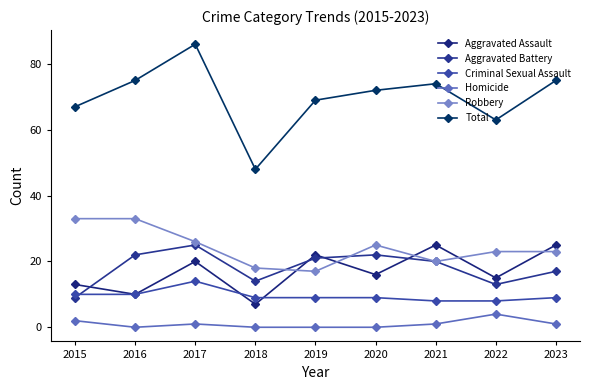

Where is the first local maximum for Aggravated Battery?

2017